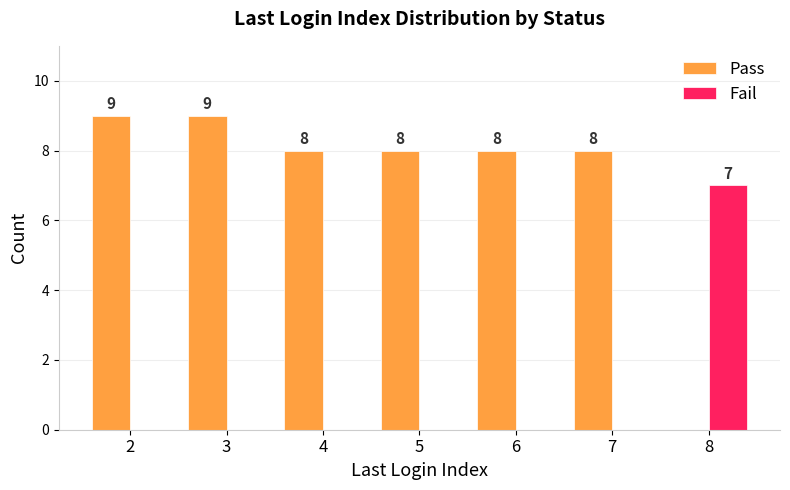

Does the chart contain stacked bars?

No